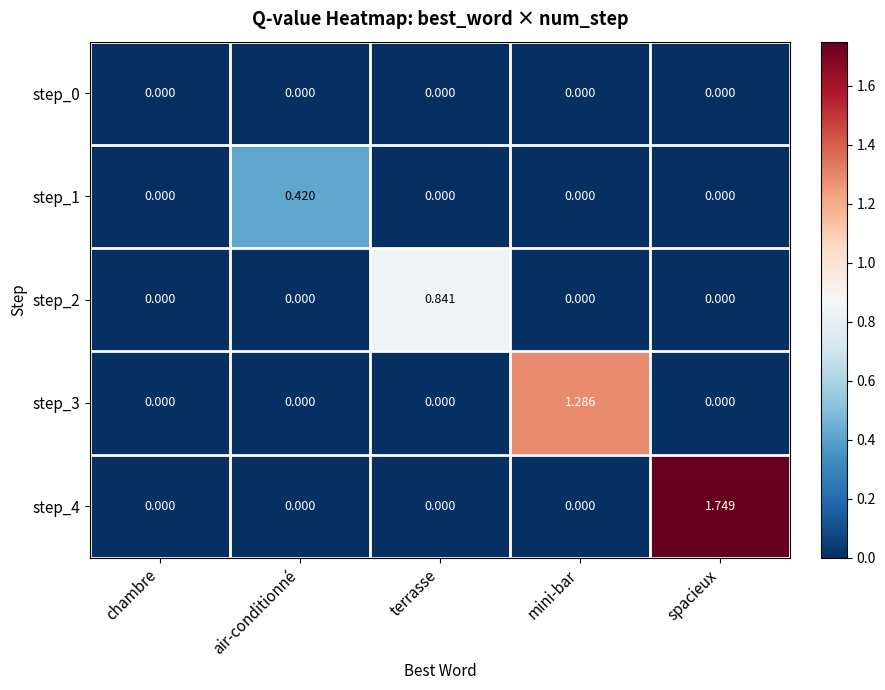

Which category has the highest value across all series?

spacieux